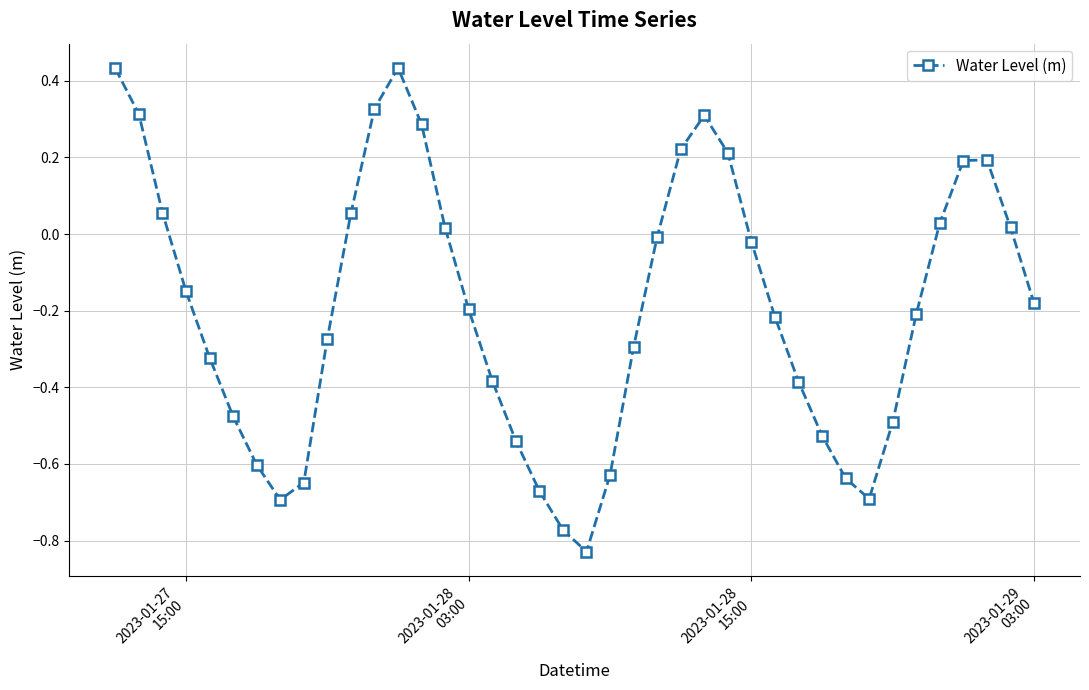

What is the sum of all values?

-7.7